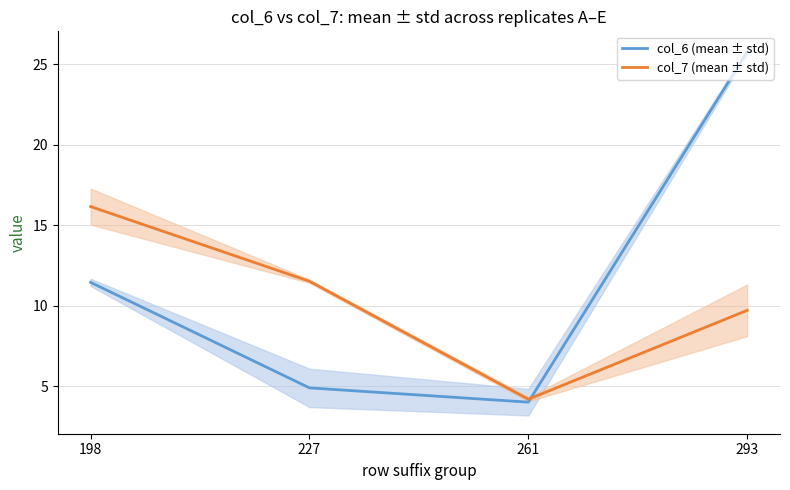

Rank the series at 227 from lowest to highest value.

col_6 (mean ± std), col_7 (mean ± std)